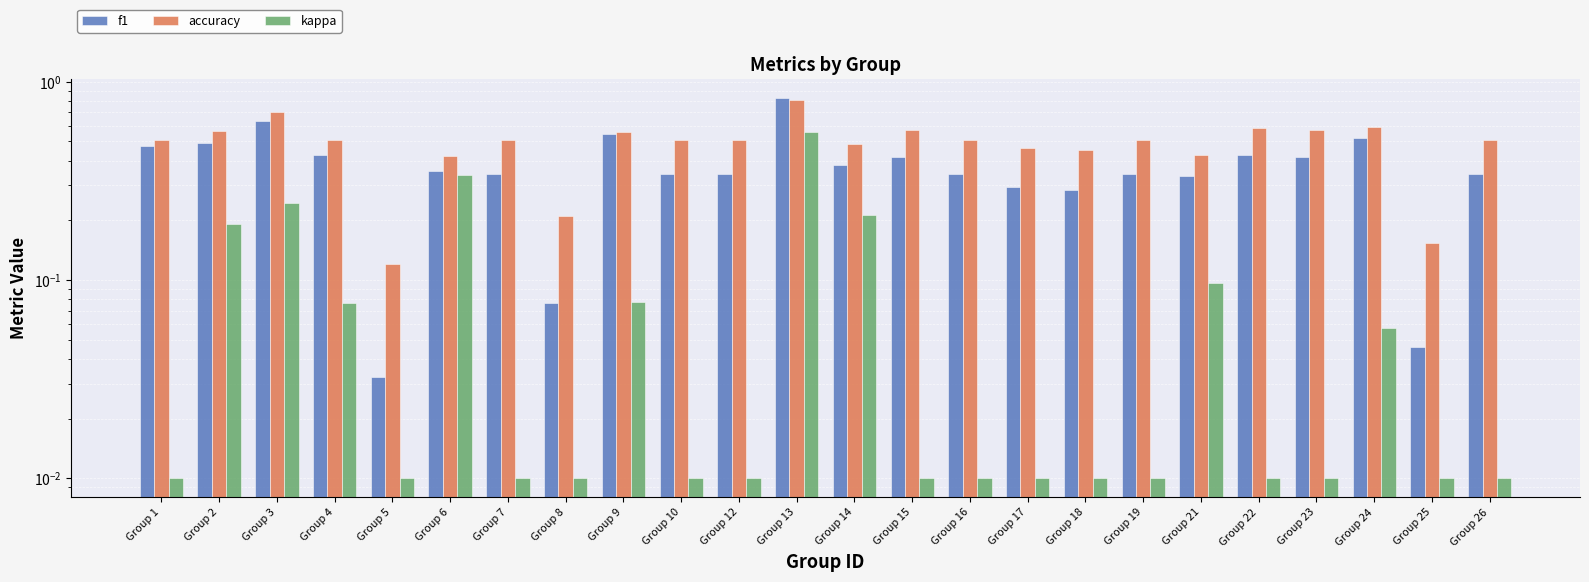

Reading left to right, list all the values displayed in this chart.

f1: 0.5	0.5	0.6	0.4	0.0	0.4	0.3	0.1	0.5	0.3	0.3	0.8	0.4	0.4	0.3	0.3	0.3	0.3	0.3	0.4	0.4	0.5	0.0	0.3
accuracy: 0.5	0.6	0.7	0.5	0.1	0.4	0.5	0.2	0.6	0.5	0.5	0.8	0.5	0.6	0.5	0.5	0.5	0.5	0.4	0.6	0.6	0.6	0.2	0.5
kappa: 0.0	0.2	0.2	0.1	0.0	0.3	0.0	0.0	0.1	0.0	0.0	0.6	0.2	0.0	0.0	0.0	0.0	0.0	0.1	0.0	0.0	0.1	0.0	0.0